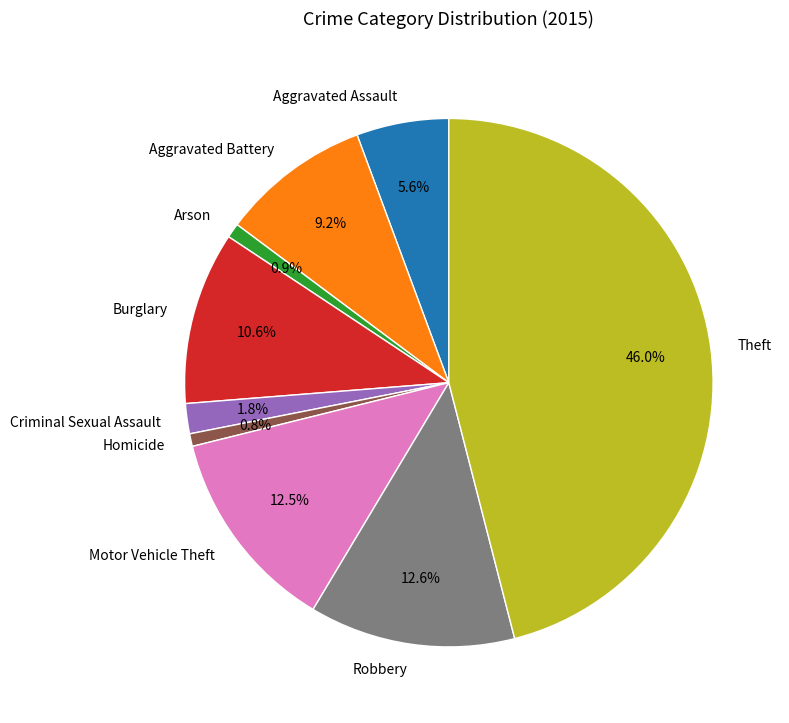

Approximately how many times larger is the value at Theft compared to Arson?

51.6